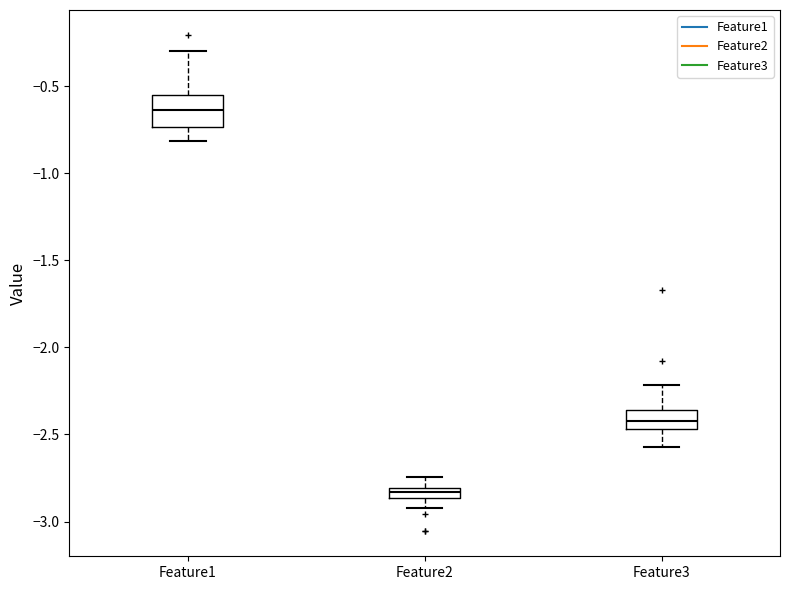

Which box's median line is the highest?

Feature1